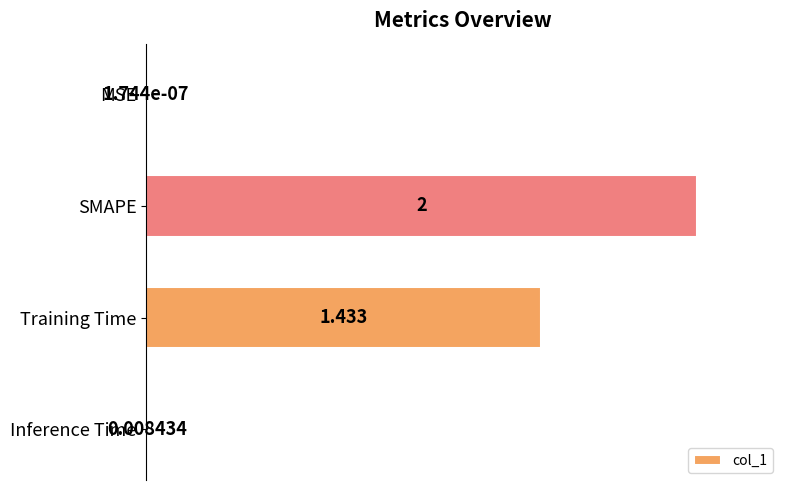

Between SMAPE and Inference Time, which is larger?

SMAPE